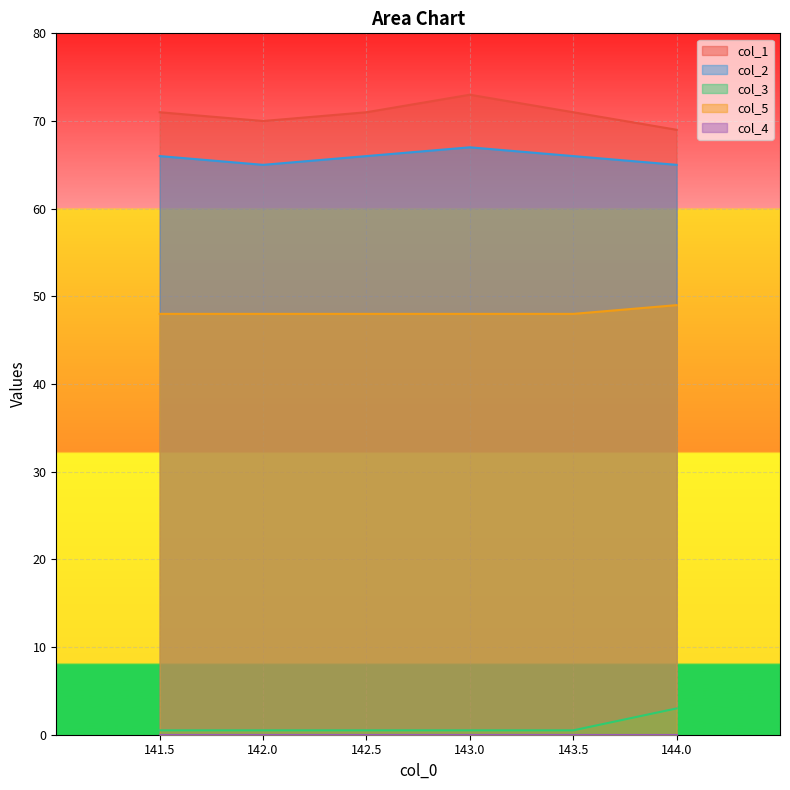

True or false: col_2 and col_5 cross at least once.

False